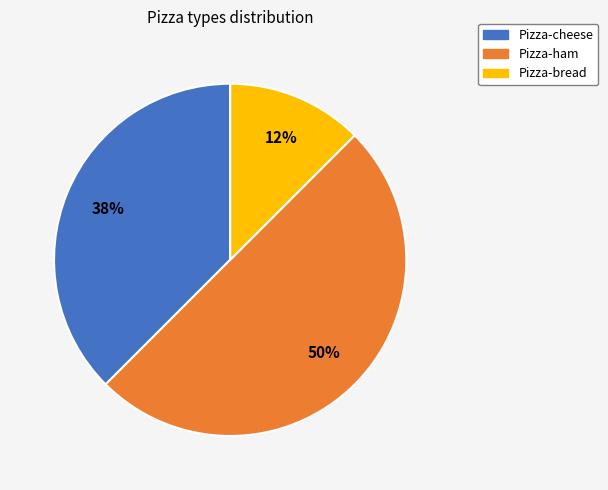

To the nearest percent, what is the average slice percentage?

33%